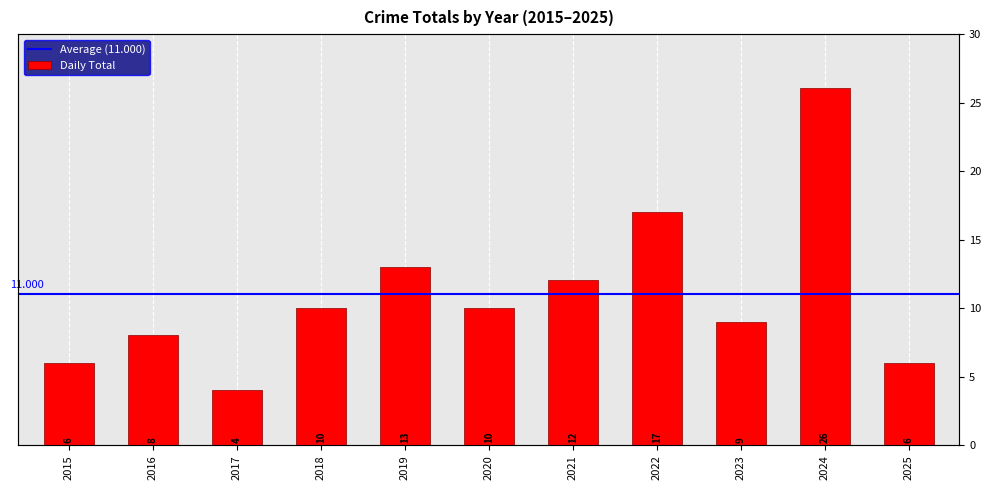

What is the maximum value shown in the chart?

26